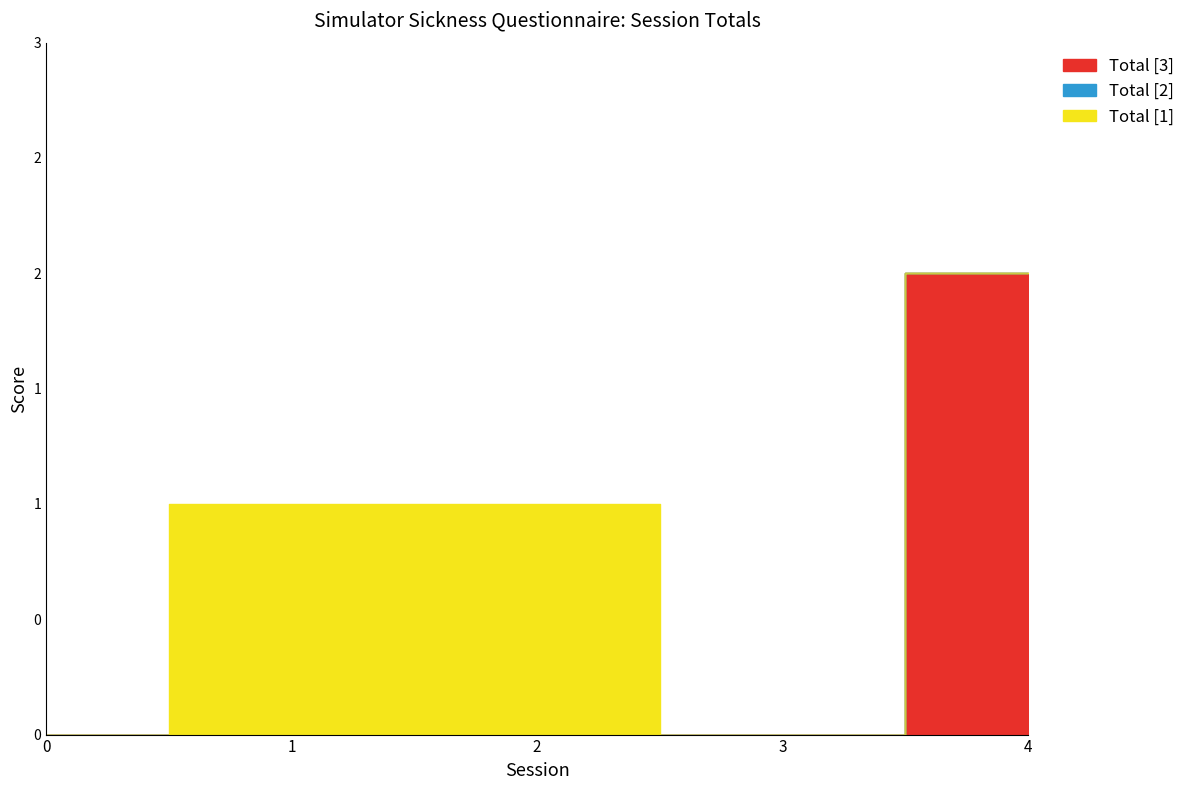

What is the difference between the Total [3] values at 4 and 0?

2